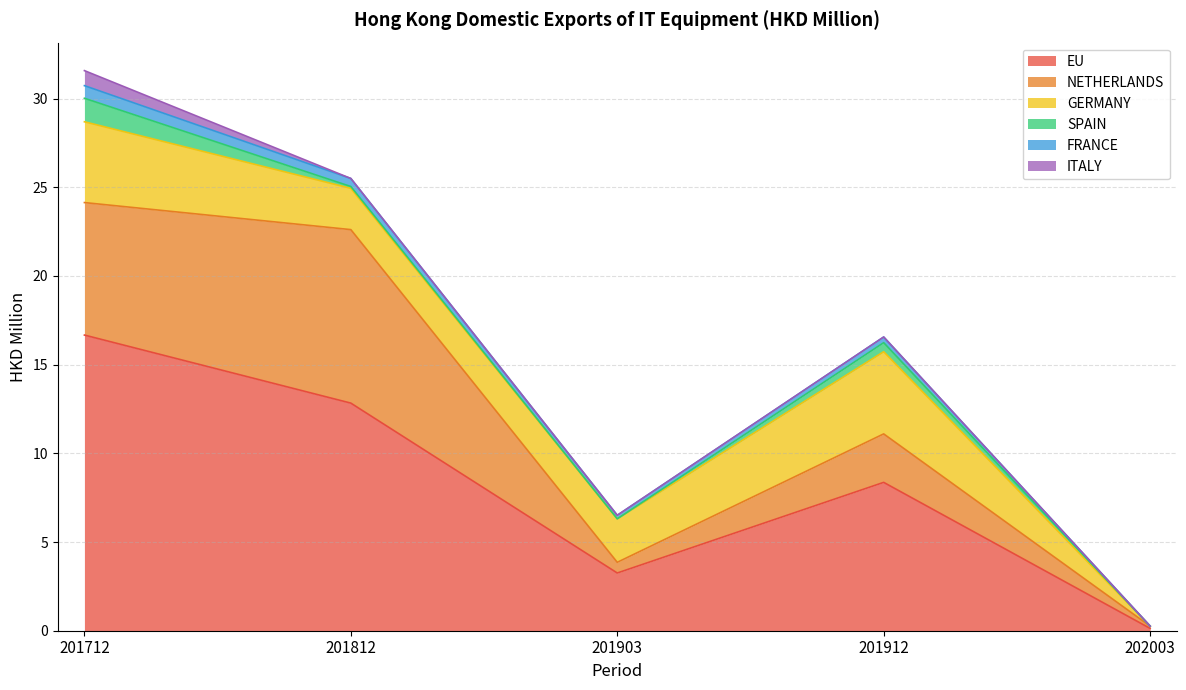

Reading right to left, list all the values displayed in this chart.

EU: 202003=0.1	201912=8.4	201903=3.3	201812=12.8	201712=16.7
NETHERLANDS: 202003=0.1	201912=2.7	201903=0.6	201812=9.8	201712=7.5
GERMANY: 202003=0.0	201912=4.6	201903=2.5	201812=2.3	201712=4.6
SPAIN: 202003=0.0	201912=0.5	201903=0.0	201812=0.1	201712=1.3
FRANCE: 202003=0.0	201912=0.3	201903=0.2	201812=0.5	201712=0.7
ITALY: 202003=0.0	201912=0.0	201903=0.0	201812=0.0	201712=0.8